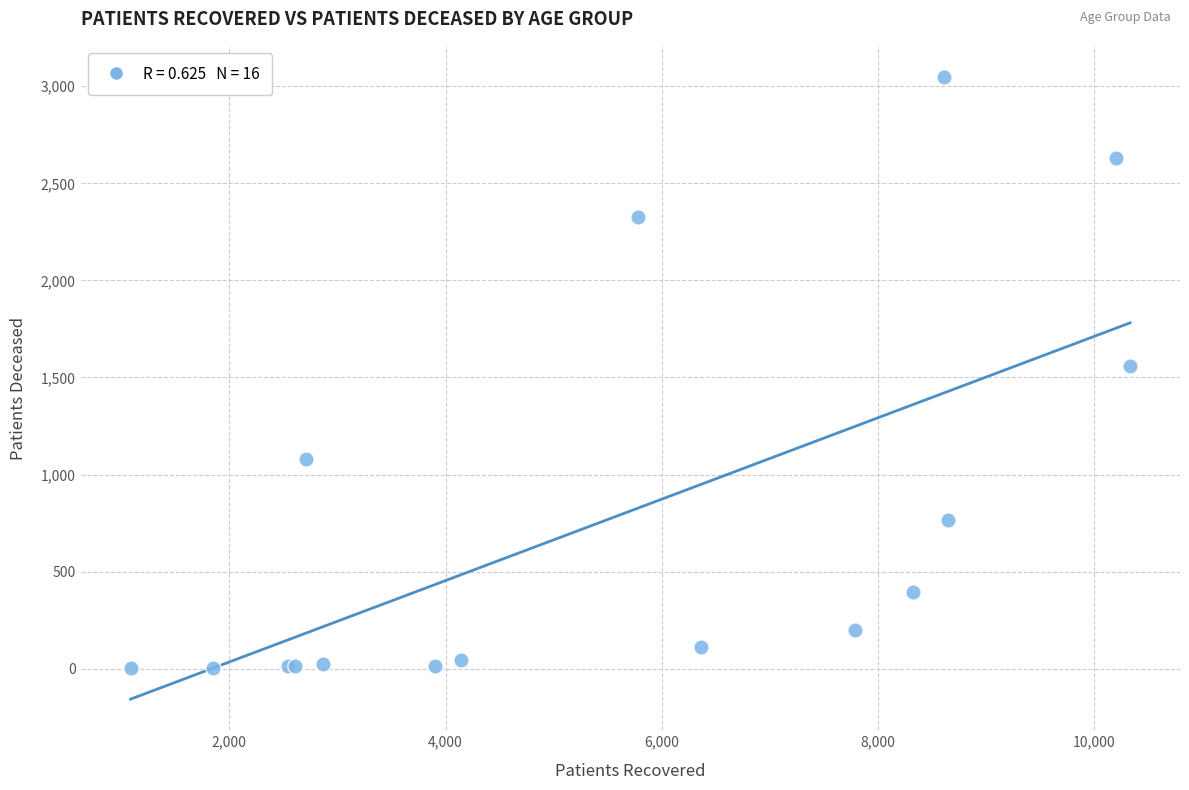

What Y value in the scatter plot is closest to 1525?

1561